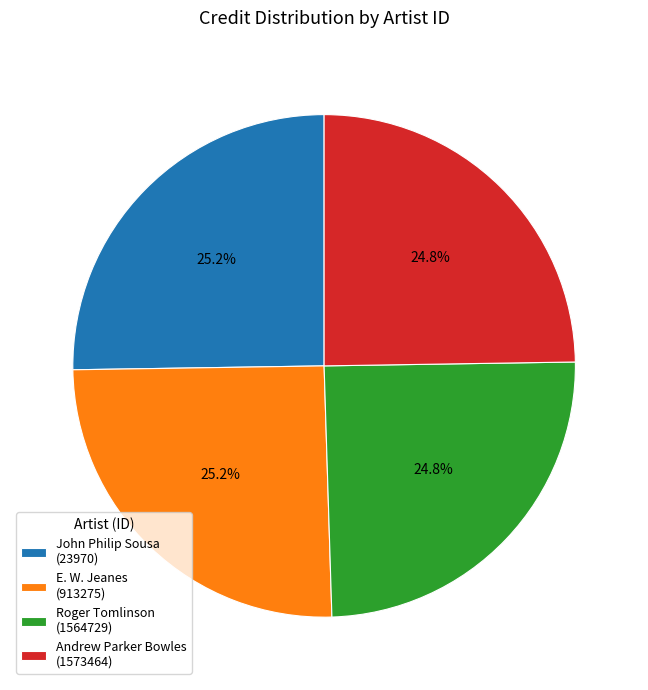

What percentage is NOT represented by Roger Tomlinson (1564729)?

75.2%